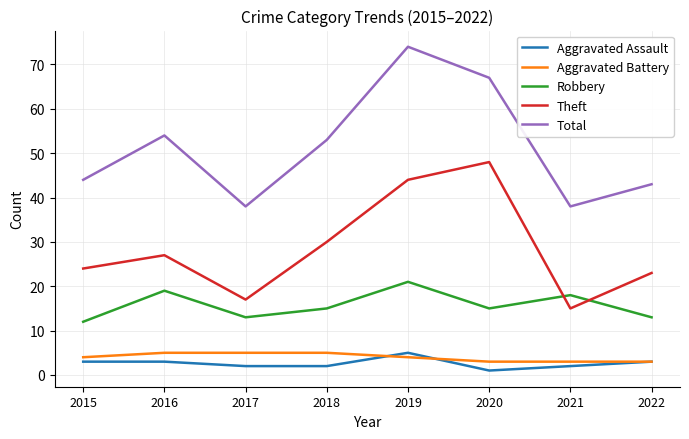

What is the total value across all series at 2021?

76